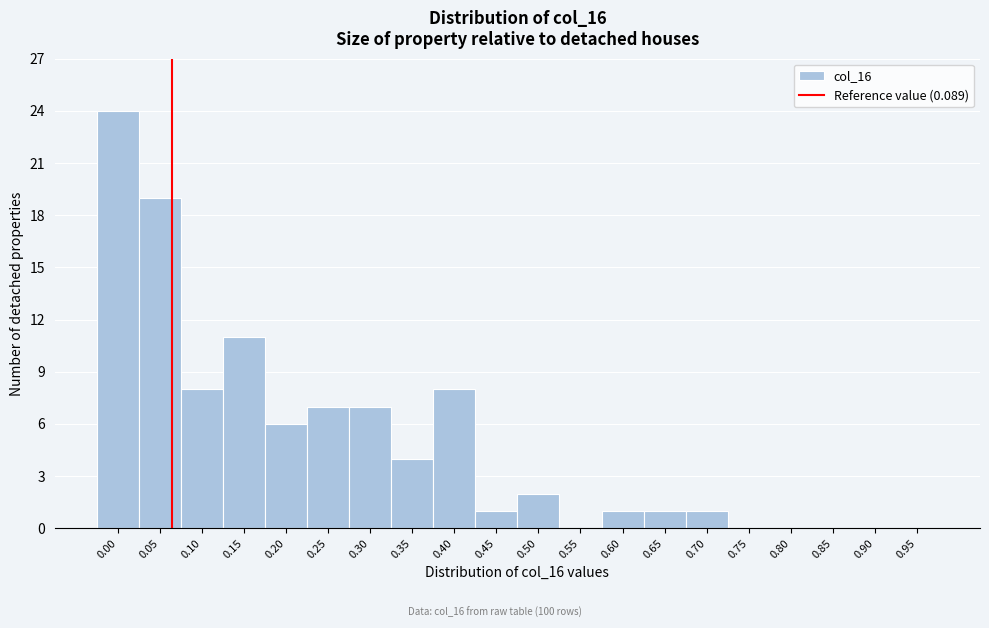

Reading left to right, list all the values displayed in this chart.

0.00=24	0.05=19	0.10=8	0.15=11	0.20=6	0.25=7	0.30=7	0.35=4	0.40=8	0.45=1	0.50=2	0.55=0	0.60=1	0.65=1	0.70=1	0.75=0	0.80=0	0.85=0	0.90=0	0.95=0